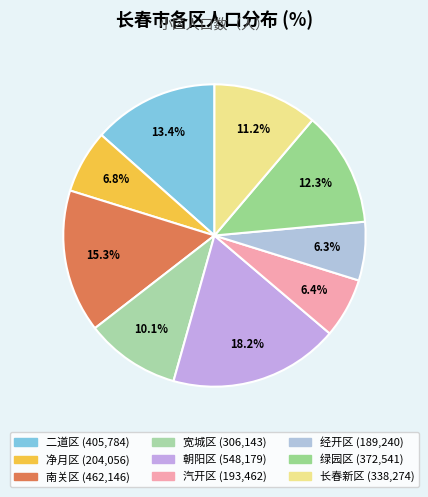

The 净月区 slice represents 7% of the pie. True or false?

True